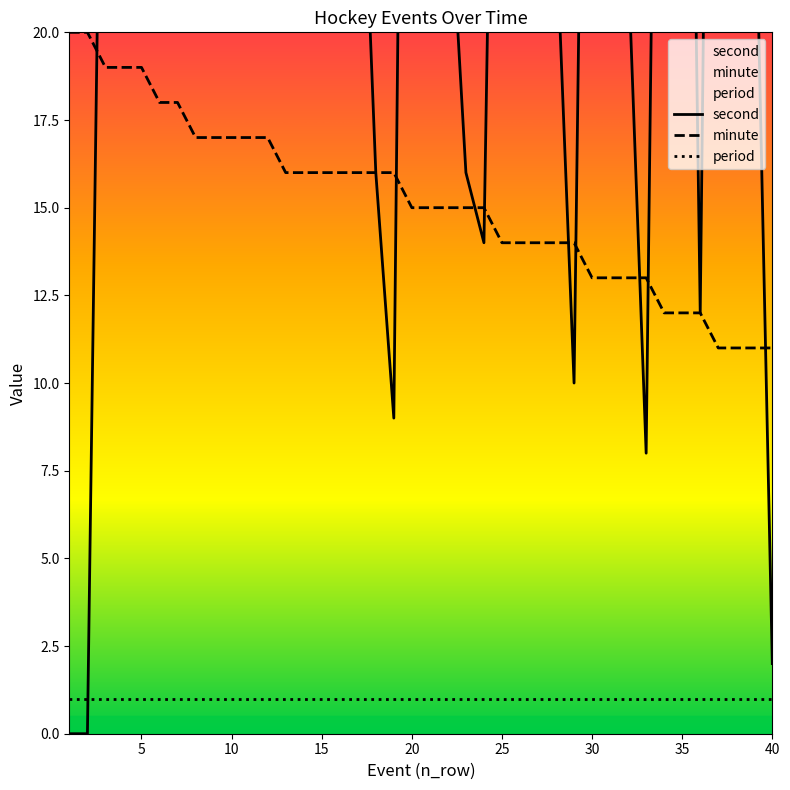

What is the lowest value of the minute series?

11